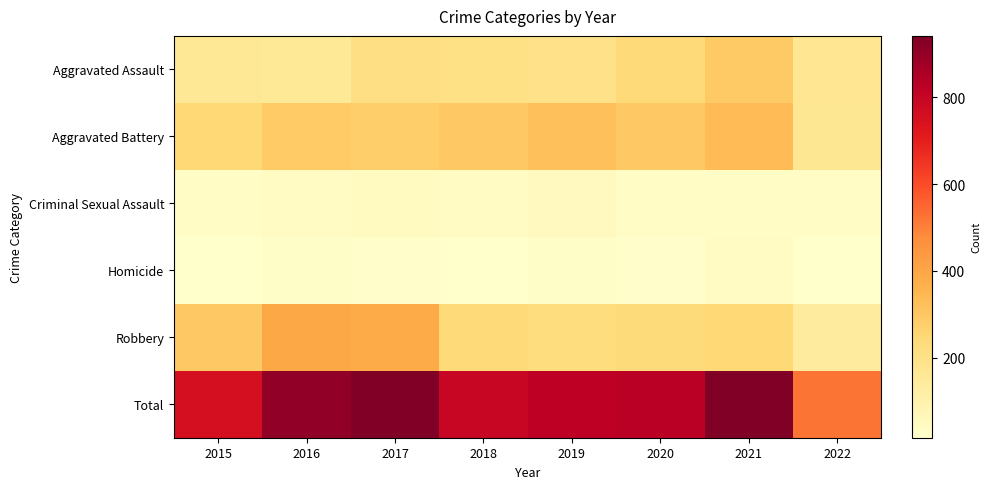

At which category is the sum across all series the highest?

2021